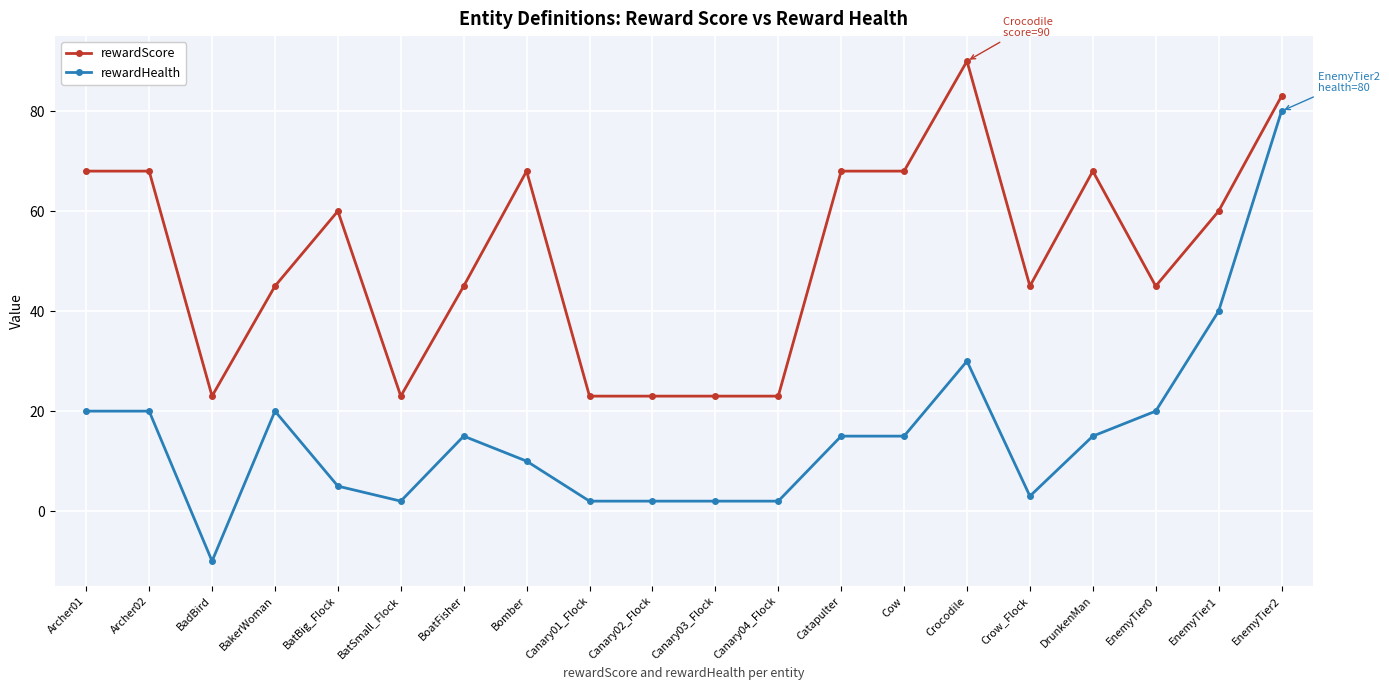

Reading right to left, transcribe all the data shown in this chart.

rewardScore: 83	60	45	68	45	90	68	68	23	23	23	23	68	45	23	60	45	23	68	68
rewardHealth: 80	40	20	15	3	30	15	15	2	2	2	2	10	15	2	5	20	-10	20	20